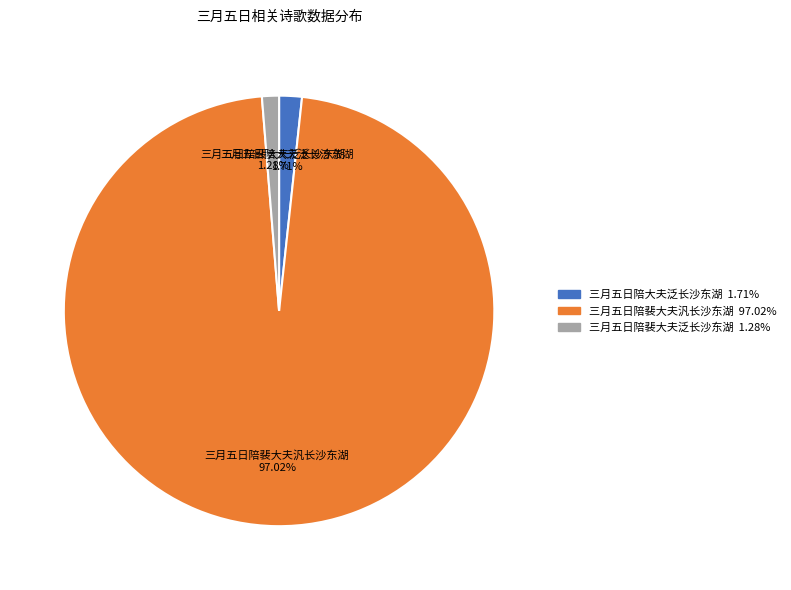

Does 三月五日陪裴大夫汎长沙东湖 account for over 50% of the chart?

Yes